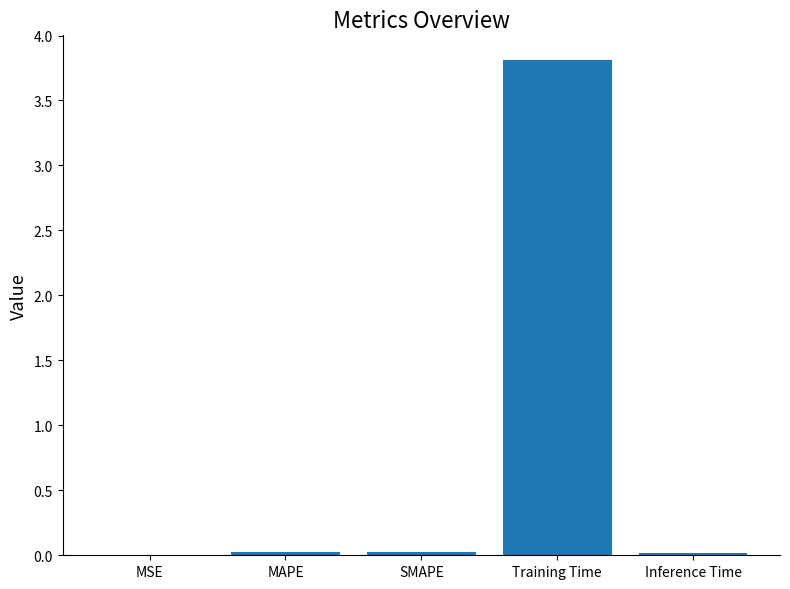

Between Training Time and Inference Time, which is larger?

Training Time